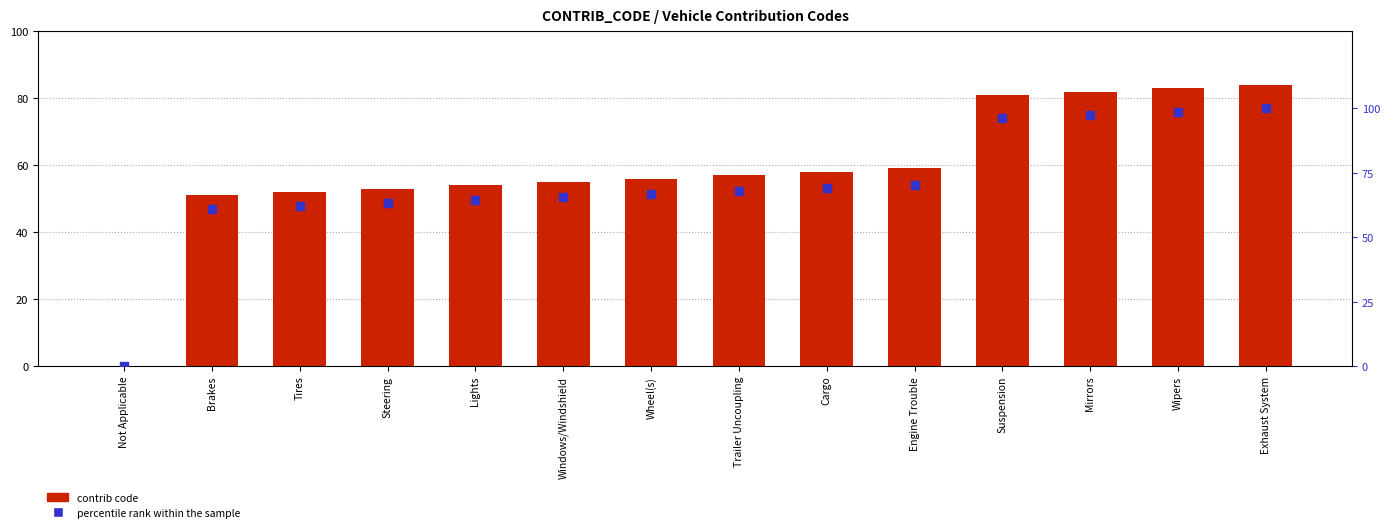

Which series reaches the maximum Y coordinate?

percentile rank within the sample